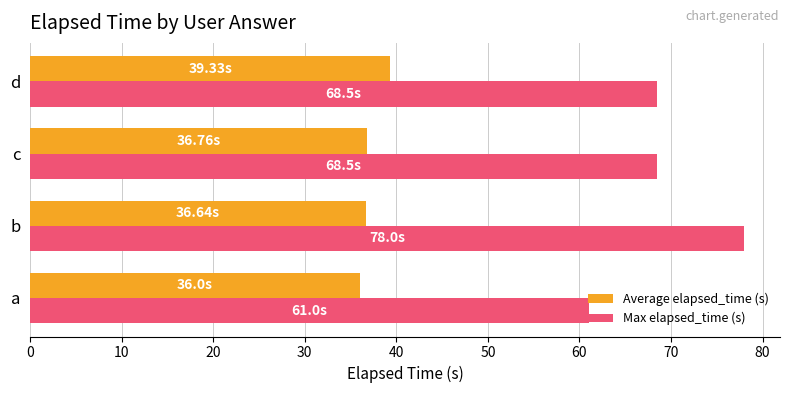

What is the total value across all series at d?

107.8